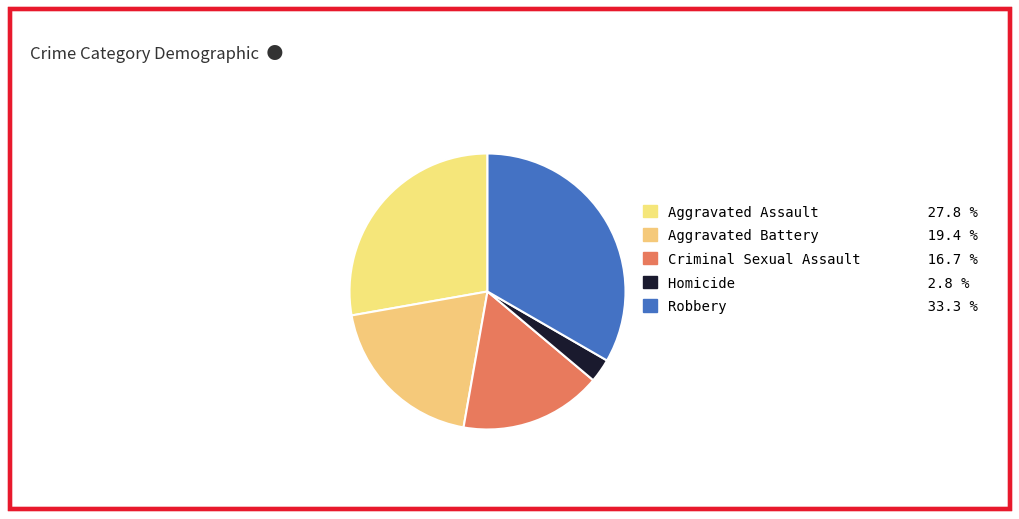

Approximately how many times larger is the value at Robbery compared to Criminal Sexual Assault?

2.0